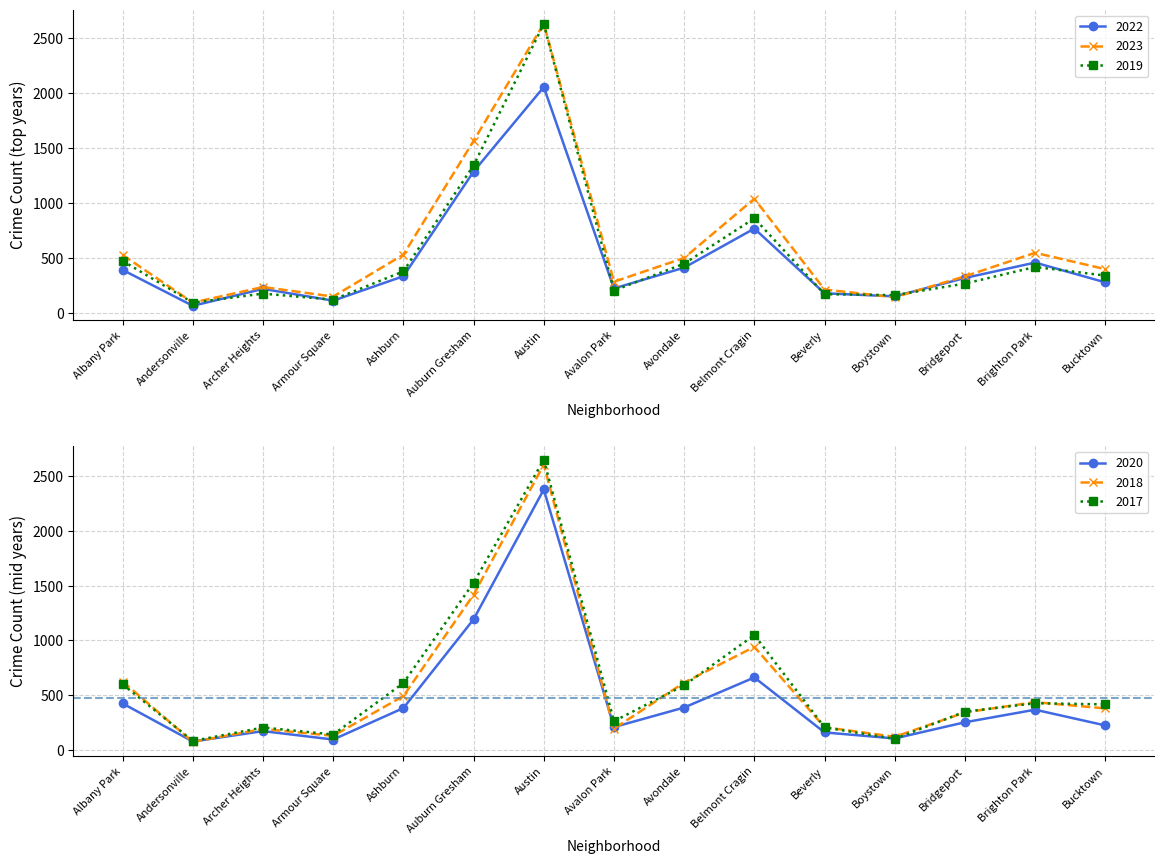

How many distinct data groups are displayed?

6